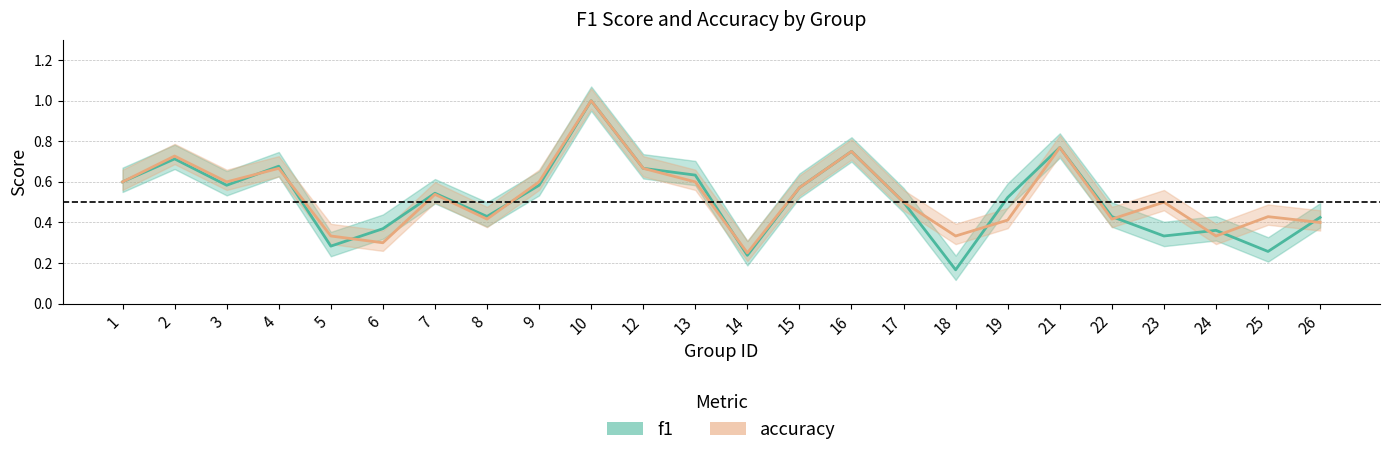

Which category has the lowest value in the accuracy series?

14